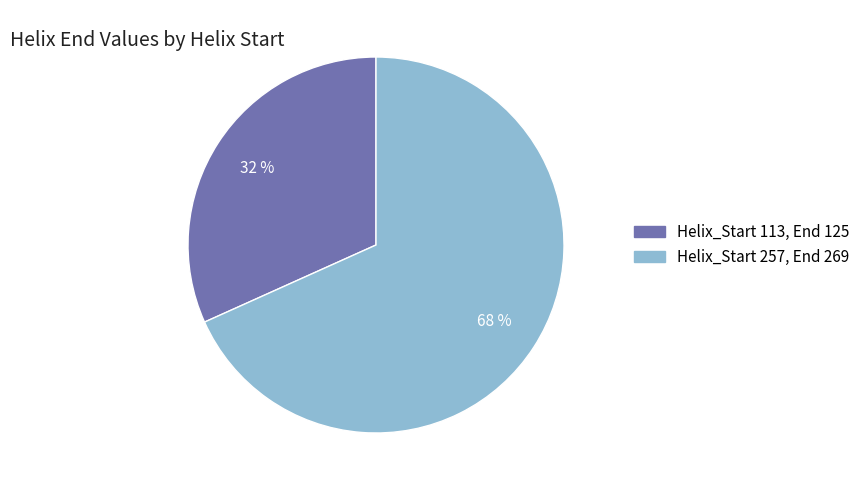

How many segments does this pie chart have?

2